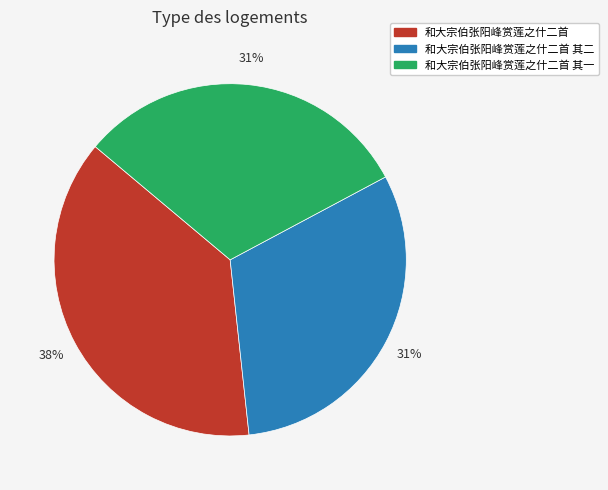

To the nearest percent, what is the difference between the 和大宗伯张阳峰赏莲之什二首 其一 and 和大宗伯张阳峰赏莲之什二首 slice percentages?

7%